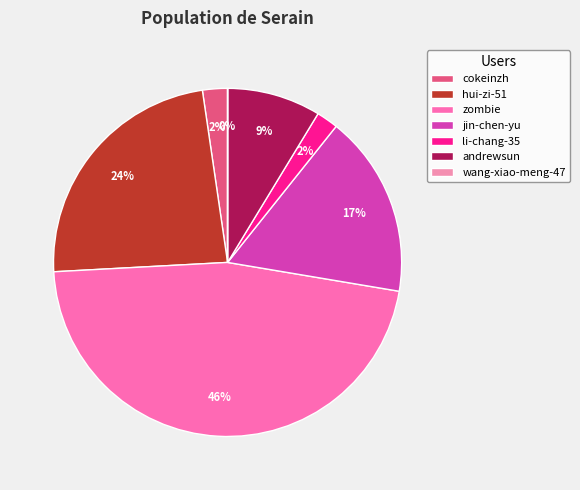

Is there any slice that represents more than half of the pie?

No